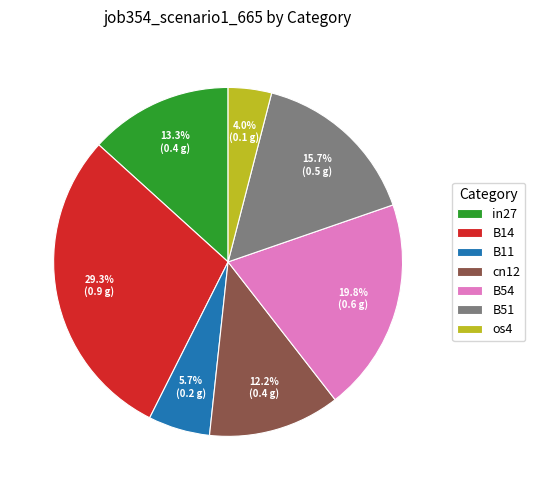

How many segments does this pie chart have?

7